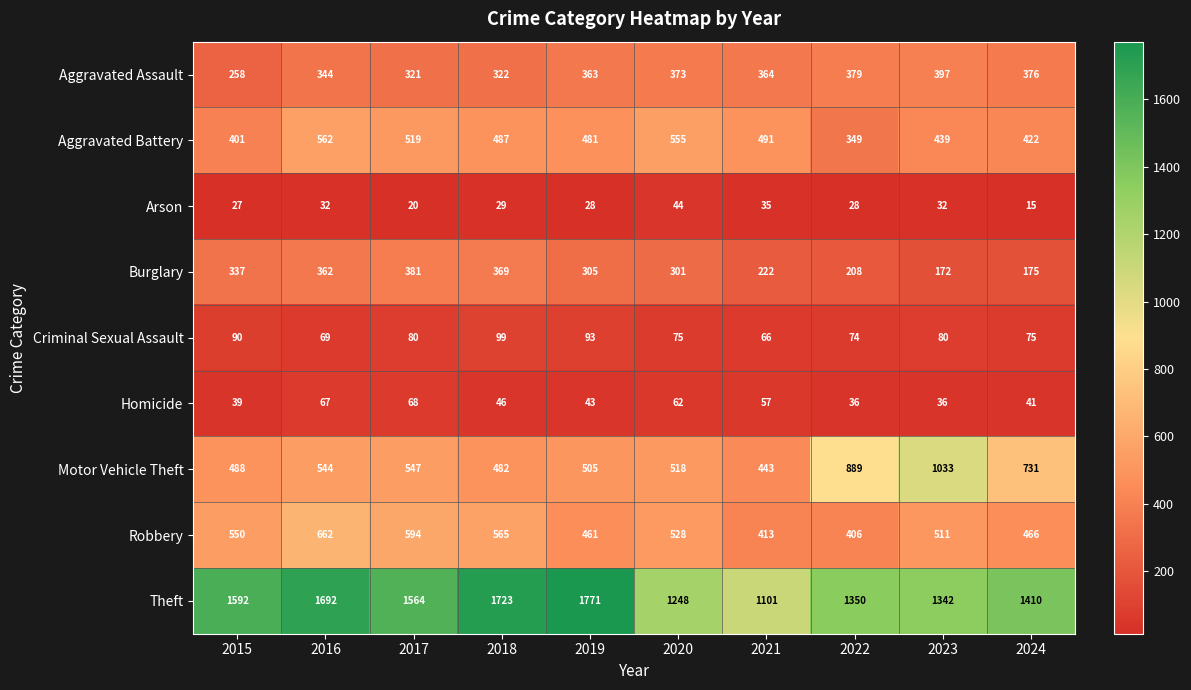

What is the spread (max minus min) of values at 2016?

1660